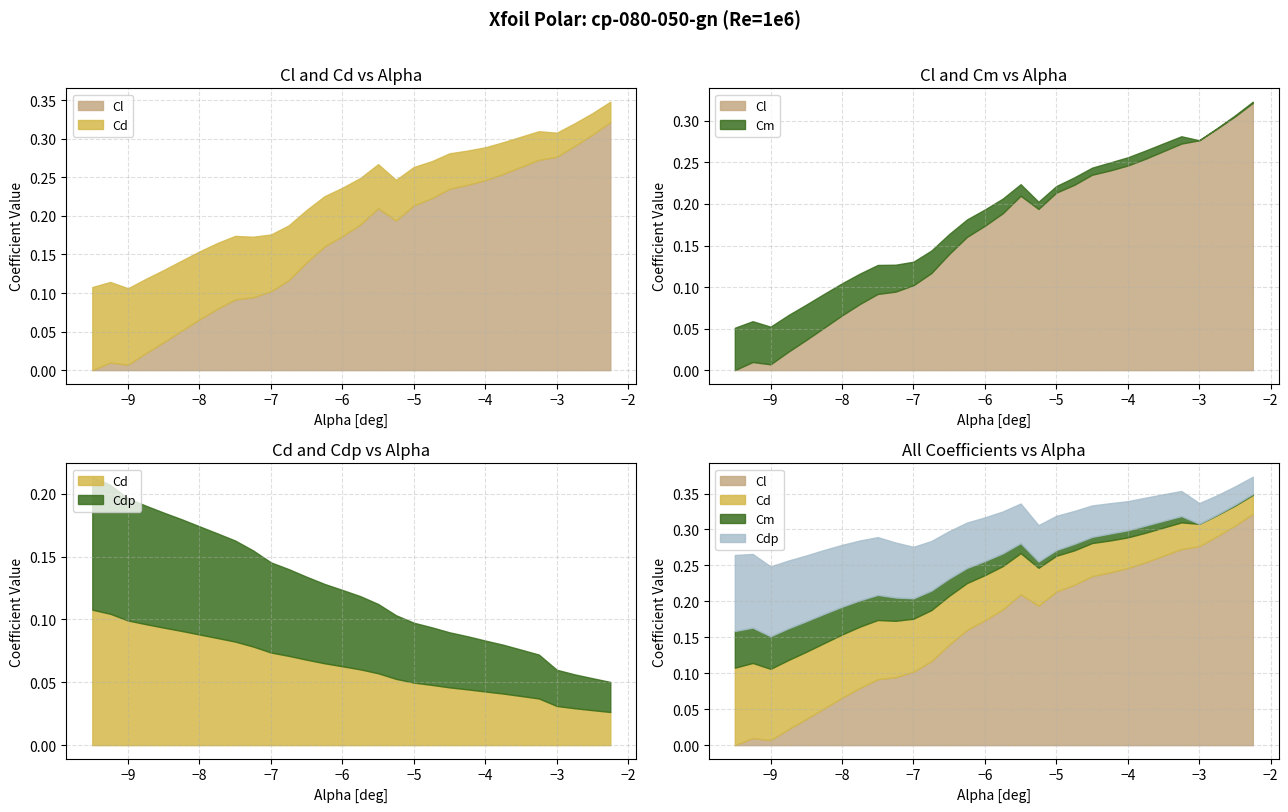

How many lines are shown in the chart?

4